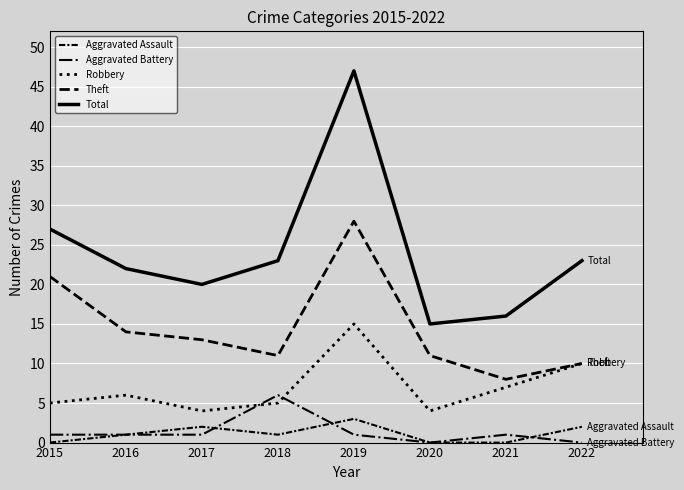

Which has a higher value, 2016 or 2019?

2019